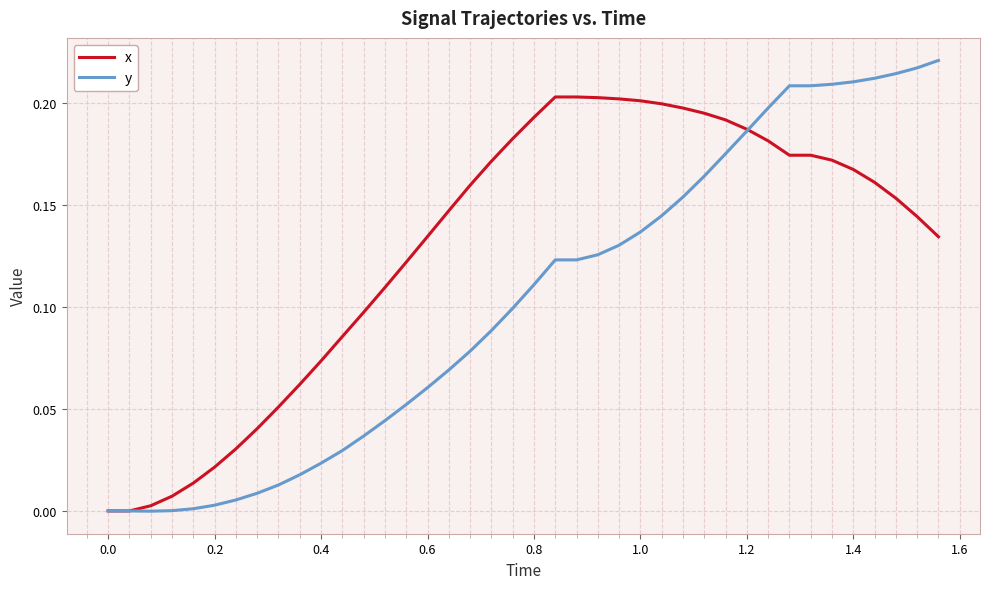

Rank the series by their maximum value, from highest to lowest.

y, x